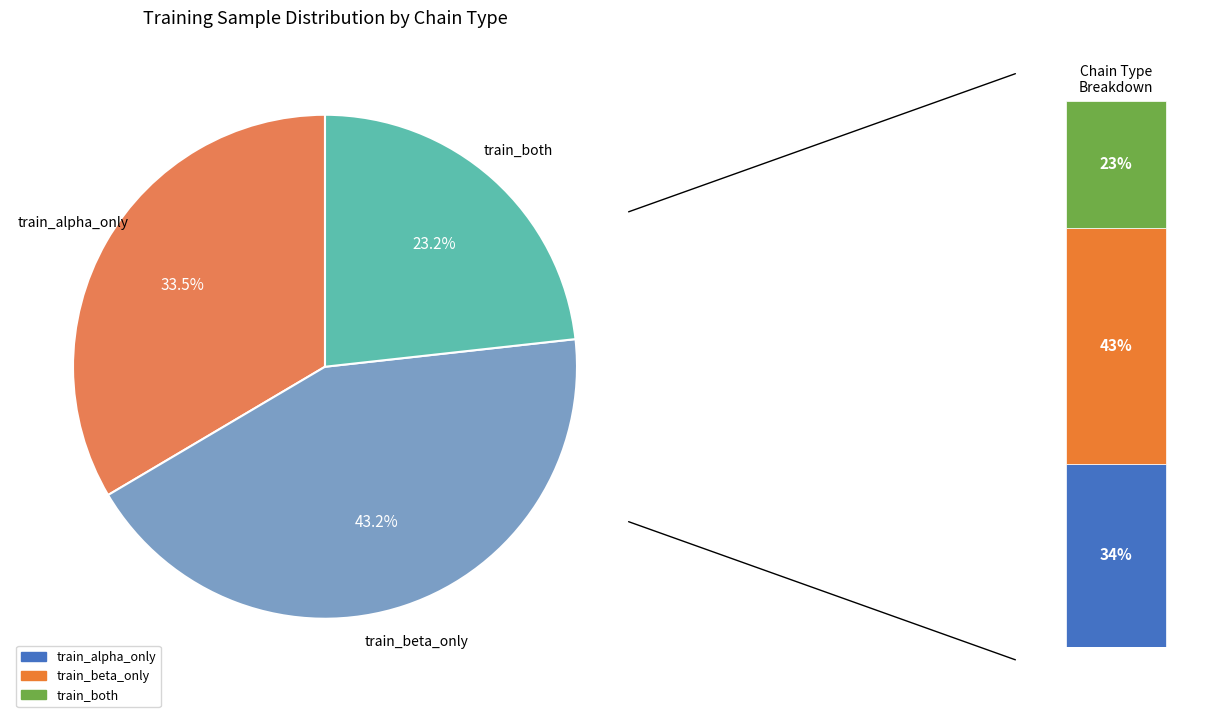

What percentage is the train_beta_only slice, to the nearest percent?

43%